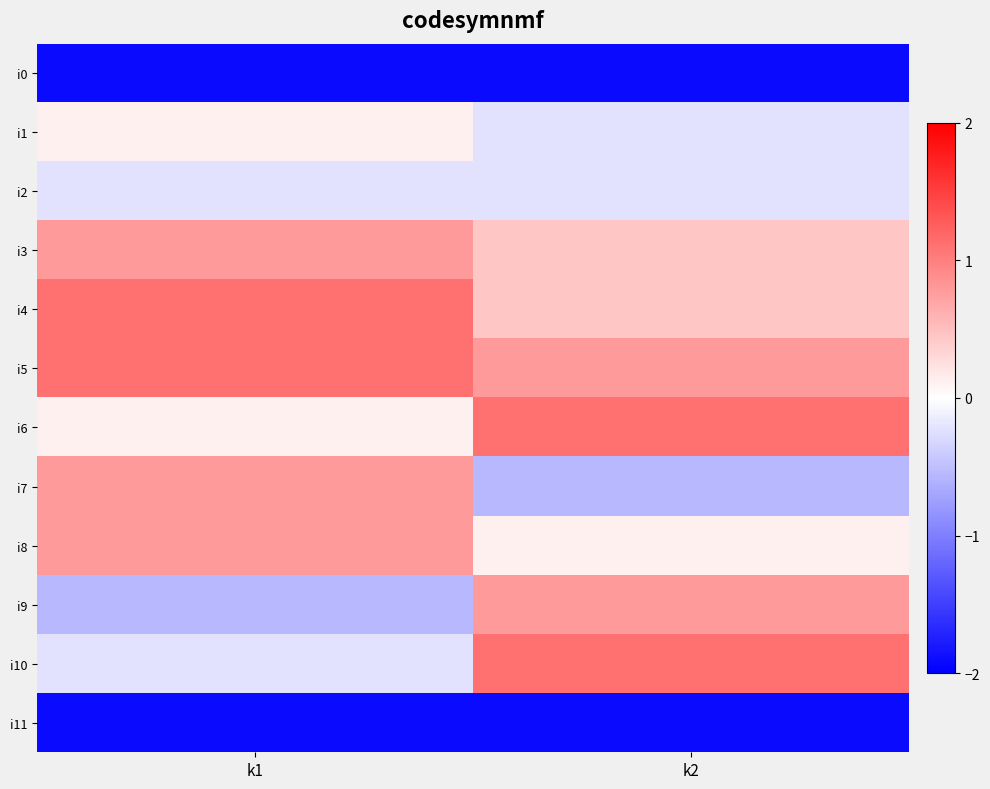

Rank the series at k2 from highest to lowest value.

i6, i10, i5, i9, i3, i4, i8, i1, i2, i7, i0, i11